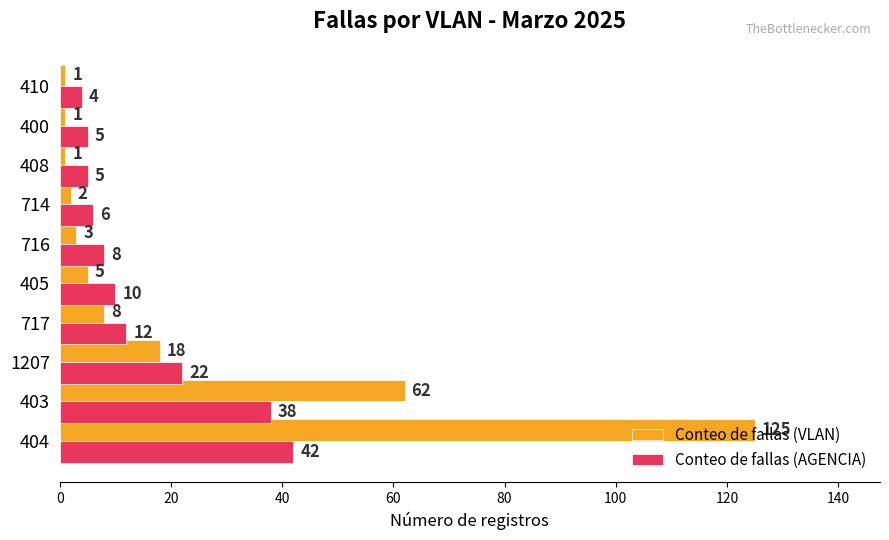

The value of Conteo de fallas (VLAN) at 404 is 218. True or false?

False